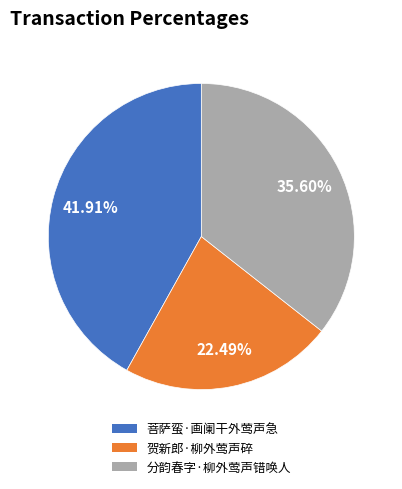

The 分韵春字·柳外莺声错唤人 slice represents 24% of the pie. True or false?

False